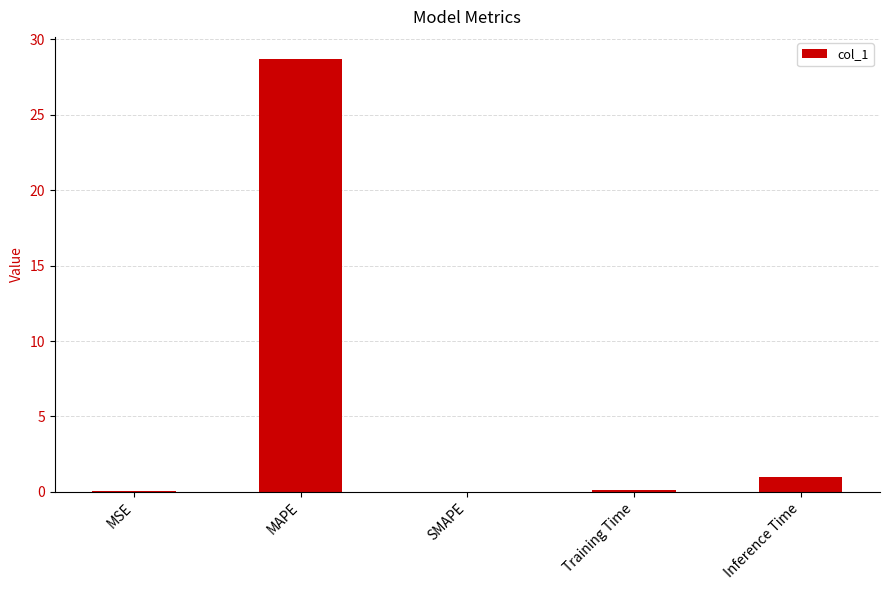

Where is the data nearest to the value 14?

Inference Time